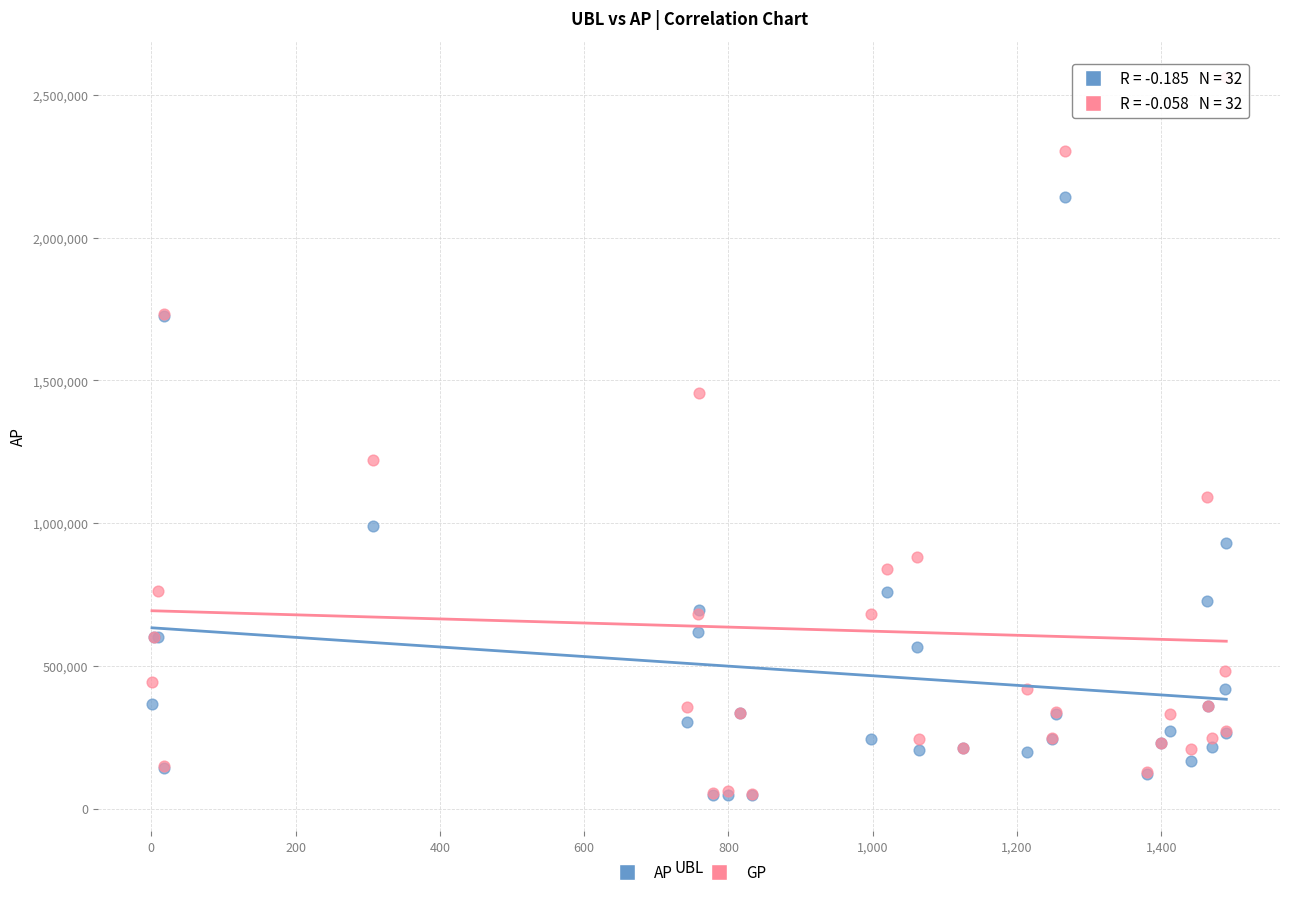

In the GP series, what Y value is closest to 1306985?

1222519